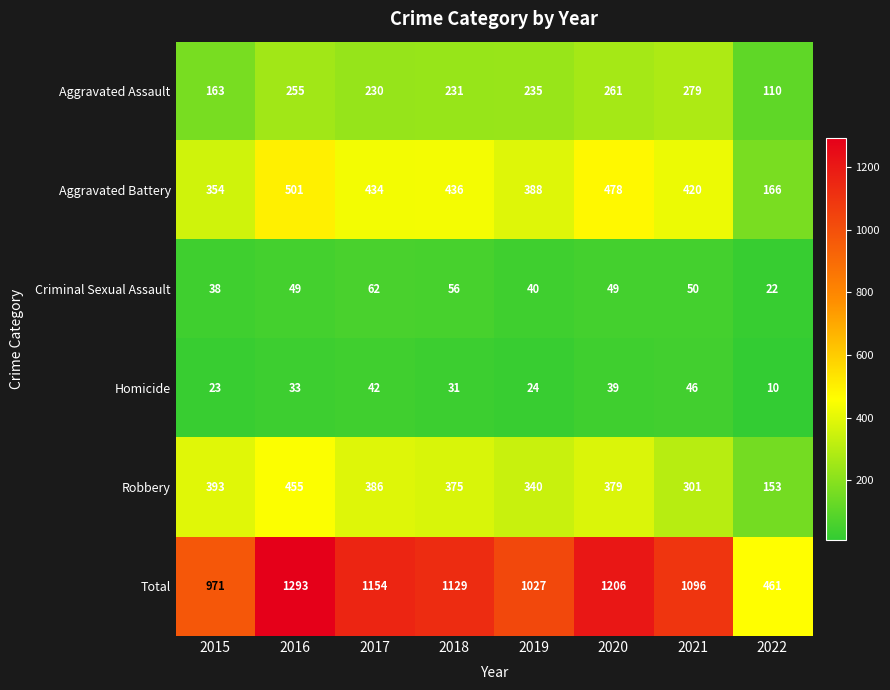

What is the difference between the second highest and second lowest values in the Total series?

235